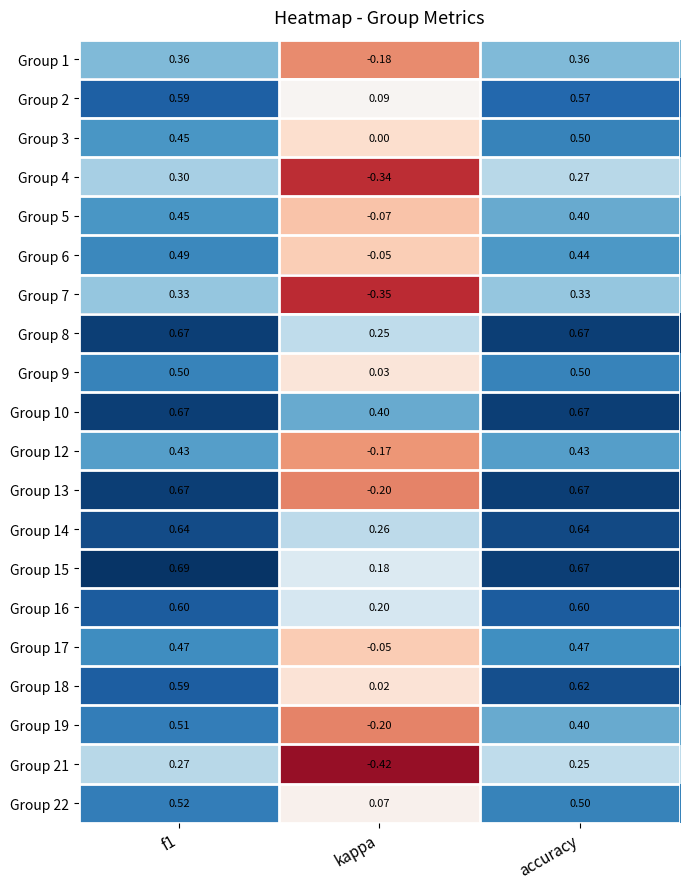

Is the value of Group 4 at kappa greater than the value of Group 15 at accuracy?

No